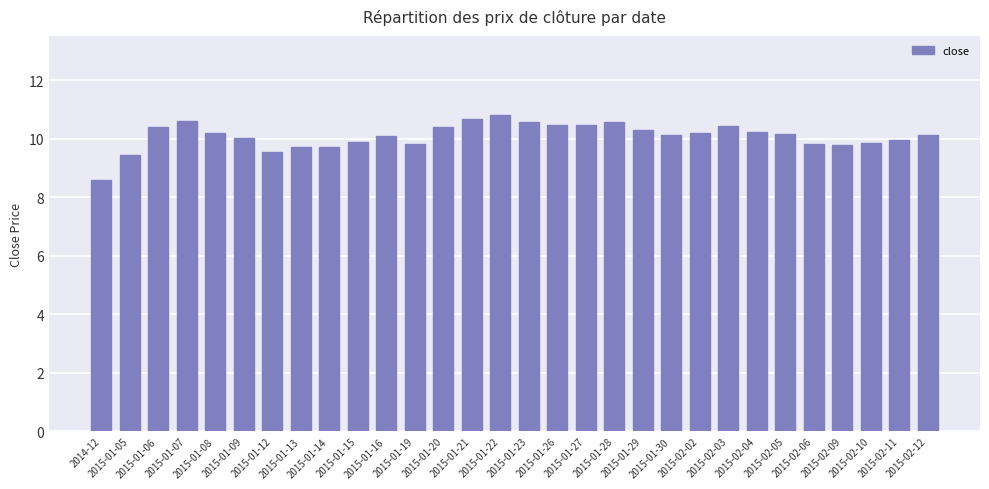

What is the label of the 26th bar from the right?

2015-01-08